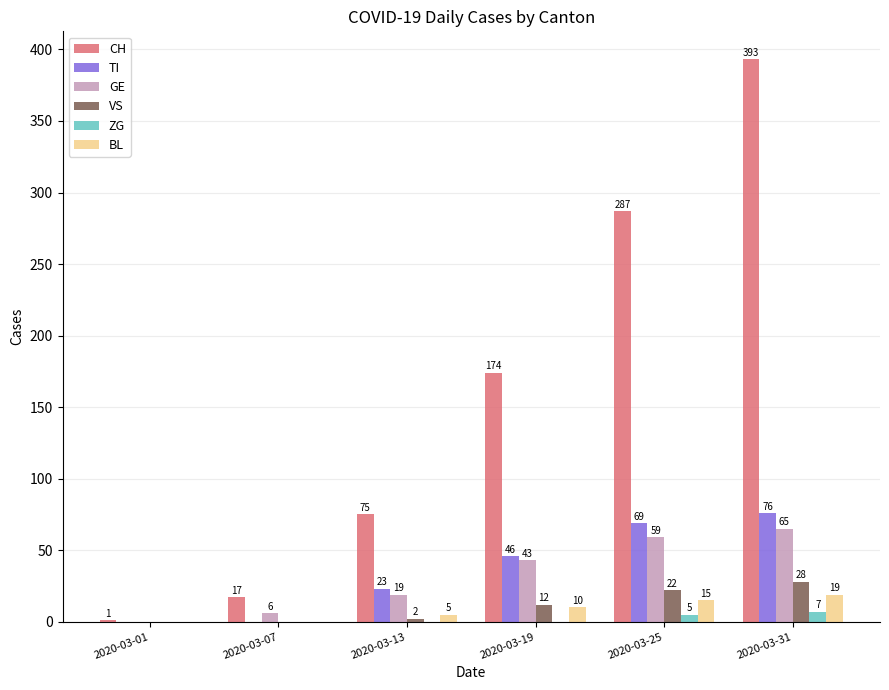

How many categories are shown in the chart?

6